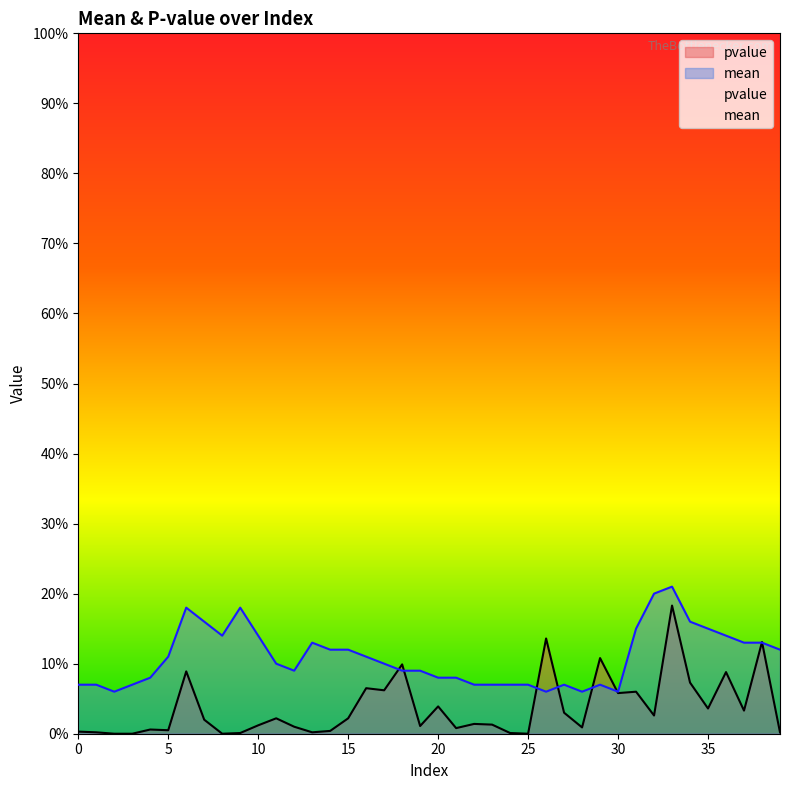

Where is mean nearest to the value 0?

2